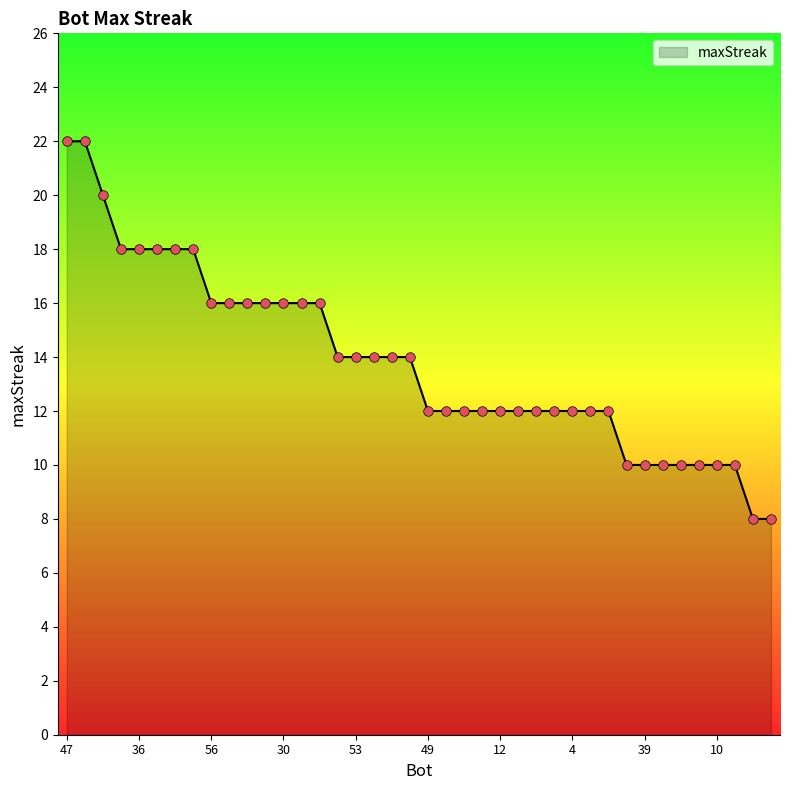

What is the minimum value shown in the chart?

8